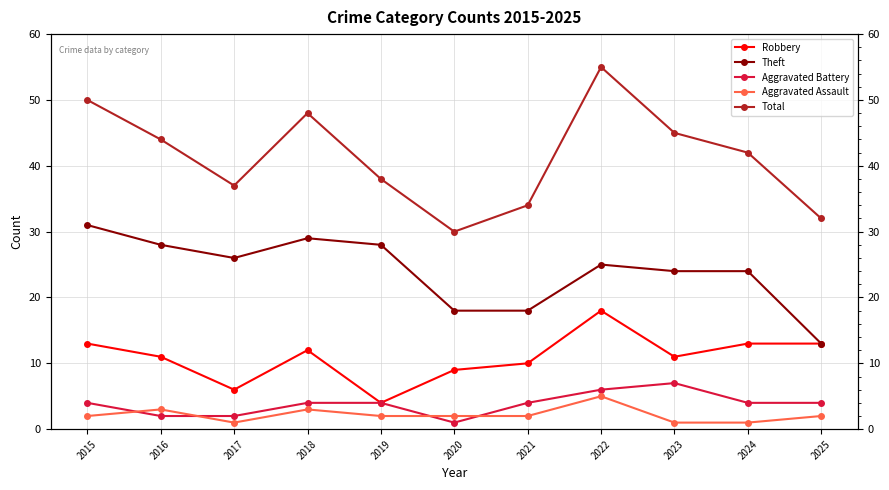

Reading left to right, transcribe all the data shown in this chart.

Robbery: 2015=13	2016=11	2017=6	2018=12	2019=4	2020=9	2021=10	2022=18	2023=11	2024=13	2025=13
Theft: 2015=31	2016=28	2017=26	2018=29	2019=28	2020=18	2021=18	2022=25	2023=24	2024=24	2025=13
Aggravated Battery: 2015=4	2016=2	2017=2	2018=4	2019=4	2020=1	2021=4	2022=6	2023=7	2024=4	2025=4
Aggravated Assault: 2015=2	2016=3	2017=1	2018=3	2019=2	2020=2	2021=2	2022=5	2023=1	2024=1	2025=2
Total: 2015=50	2016=44	2017=37	2018=48	2019=38	2020=30	2021=34	2022=55	2023=45	2024=42	2025=32